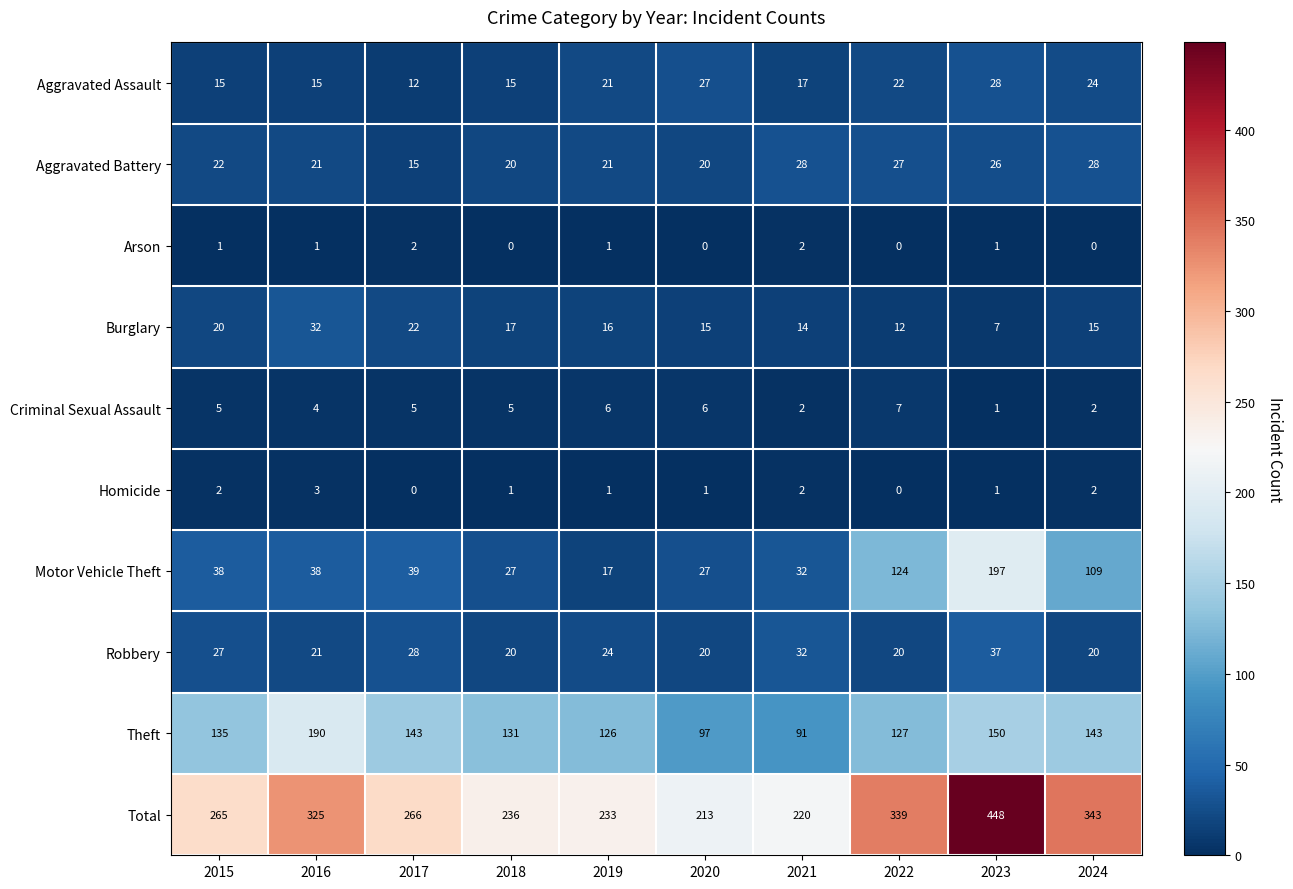

At which category is the sum across all series the highest?

2023